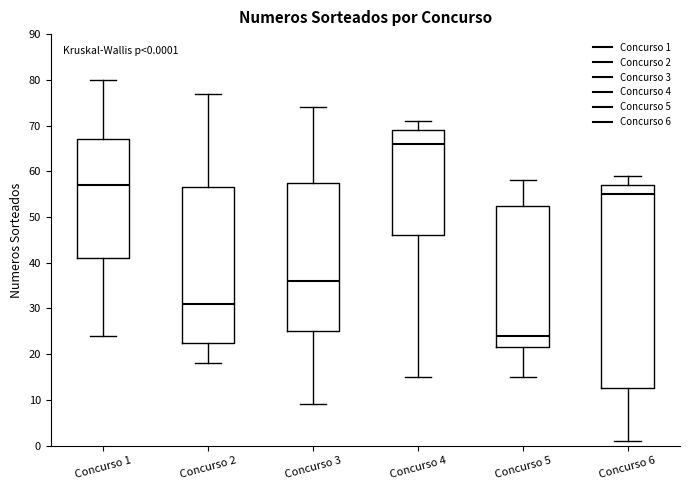

Which box has the lowest median line?

Concurso 5